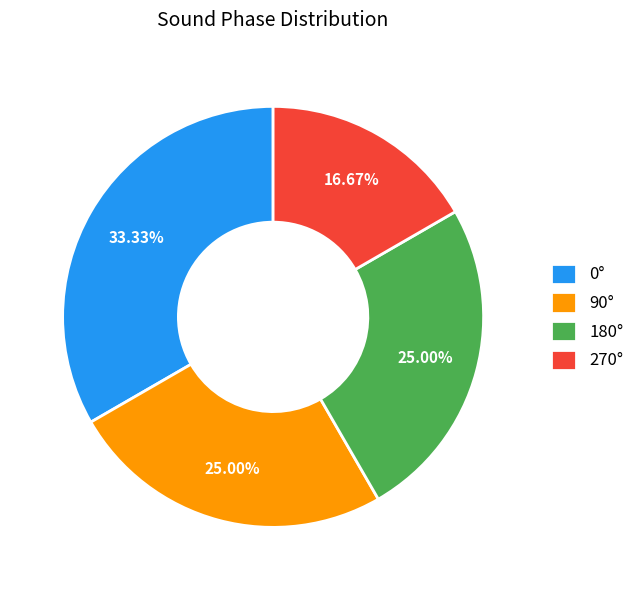

Does 0° represent more than half of the total?

No